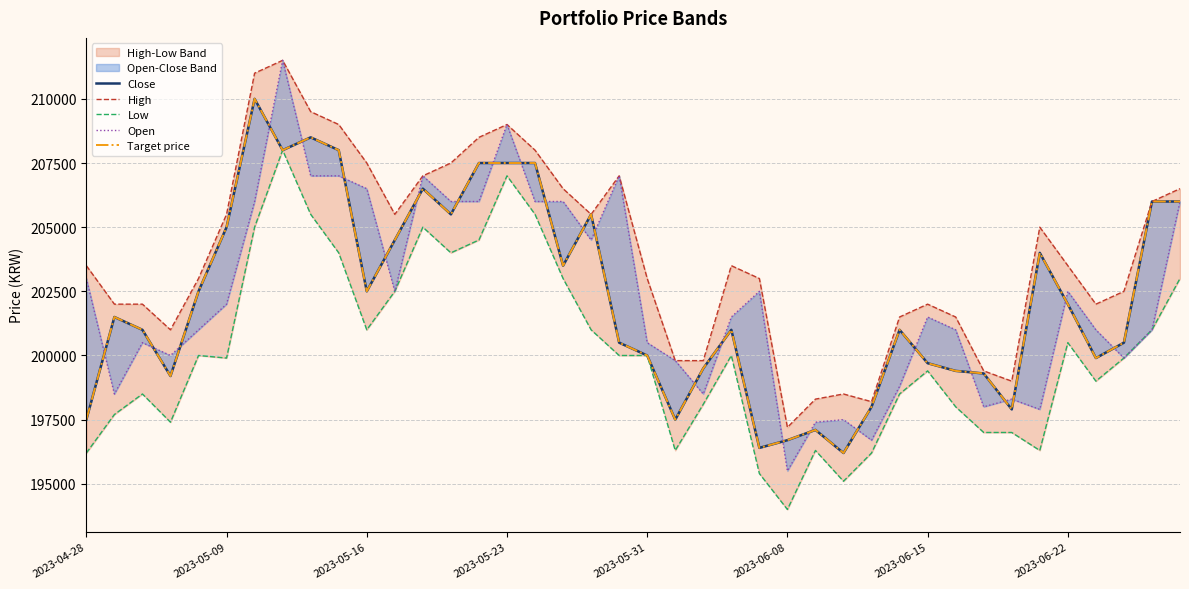

What is the sum of all Target price values?

8090300